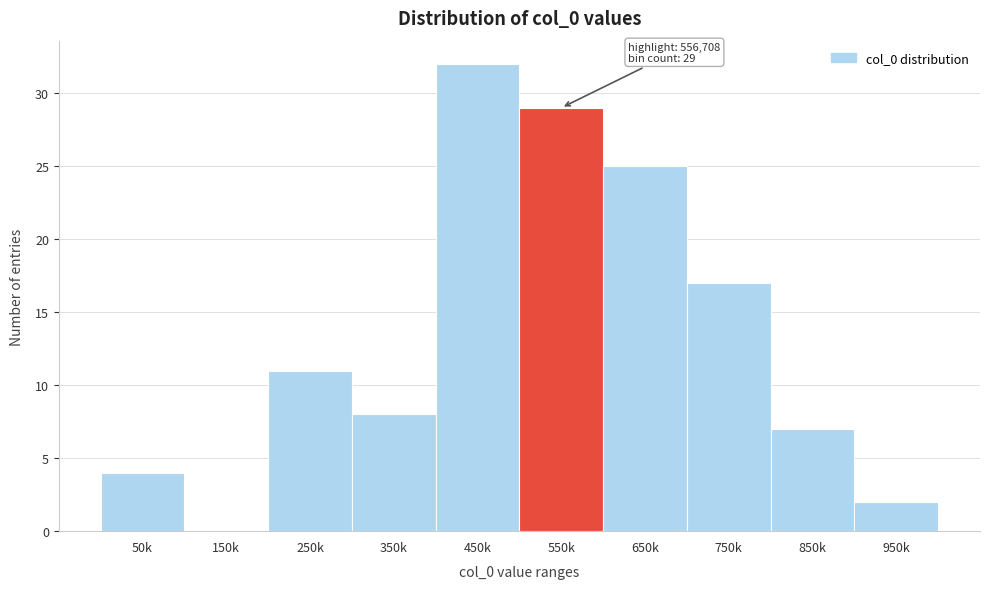

Reading left to right, transcribe all the data shown in this chart.

50k=4	150k=0	250k=11	350k=8	450k=32	550k=29	650k=25	750k=17	850k=7	950k=2